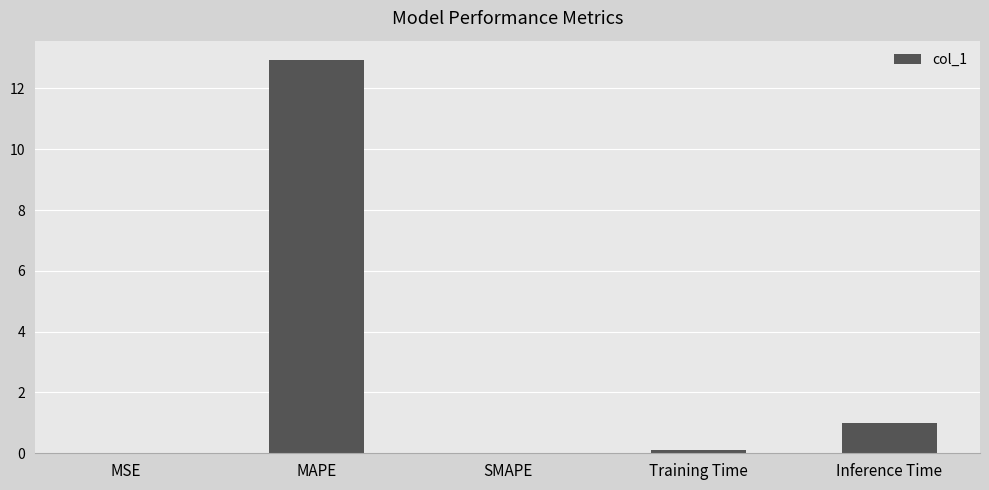

Which has a higher value, MSE or MAPE?

MAPE